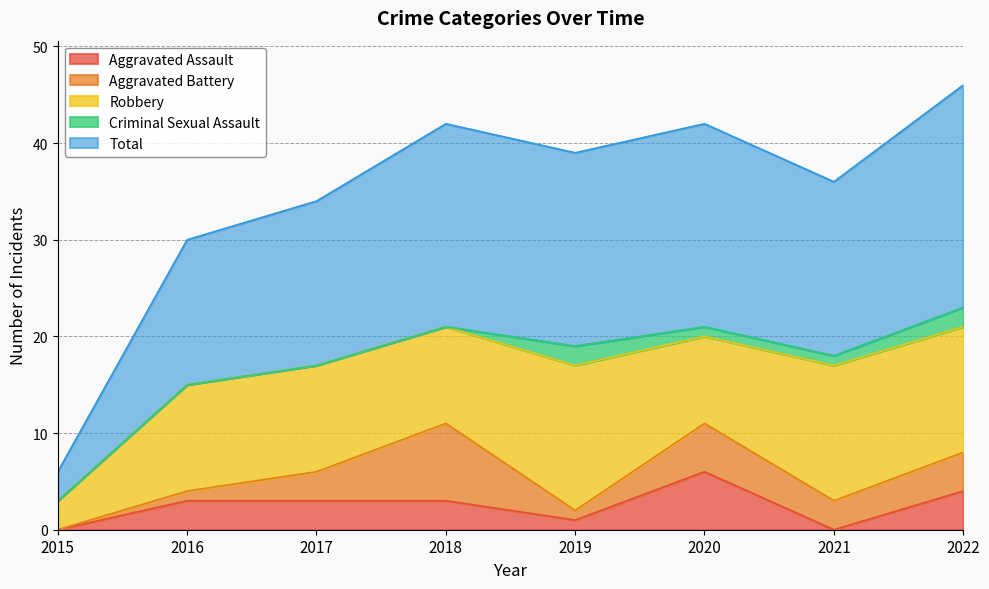

True or false: Robbery and Aggravated Assault intersect in this chart.

False